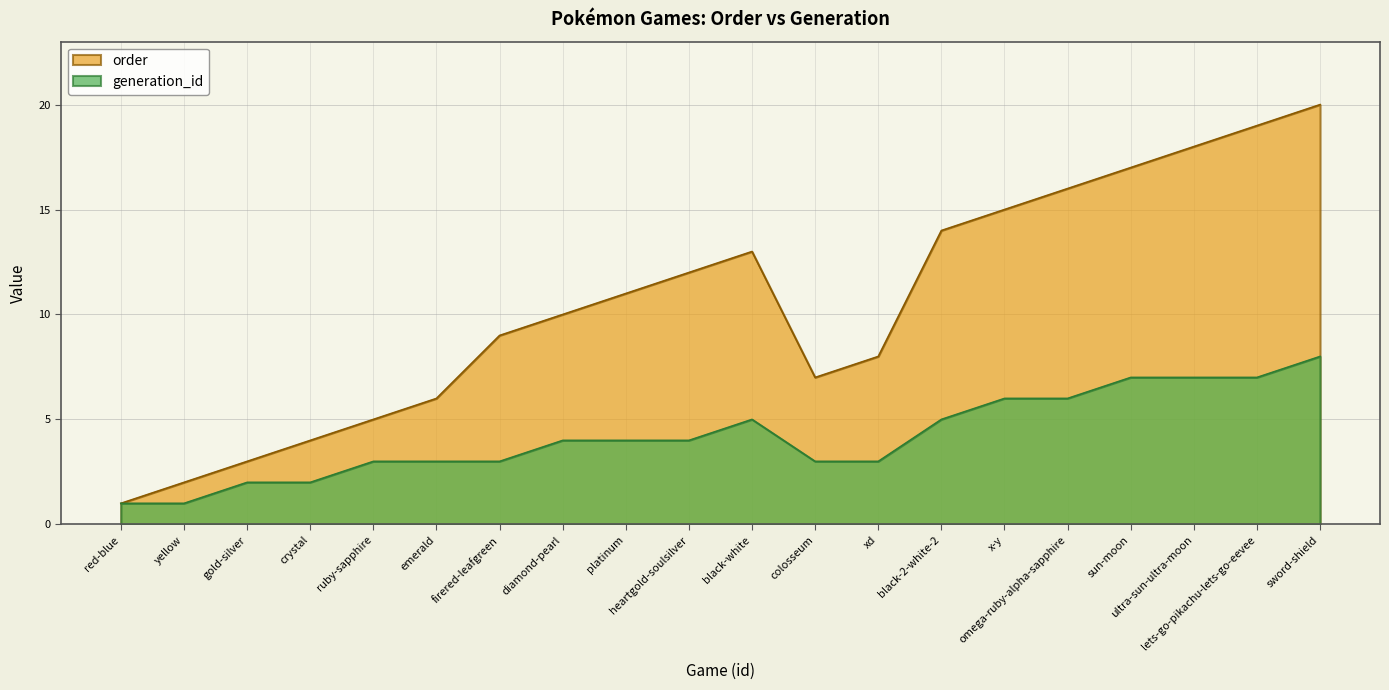

Where is the first local maximum for generation_id?

black-white